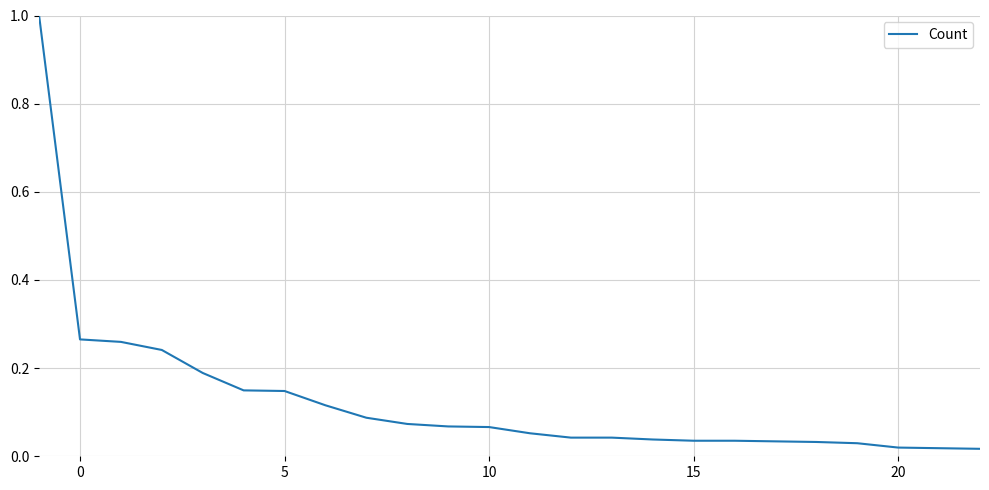

What is the sum of all values?

3.1